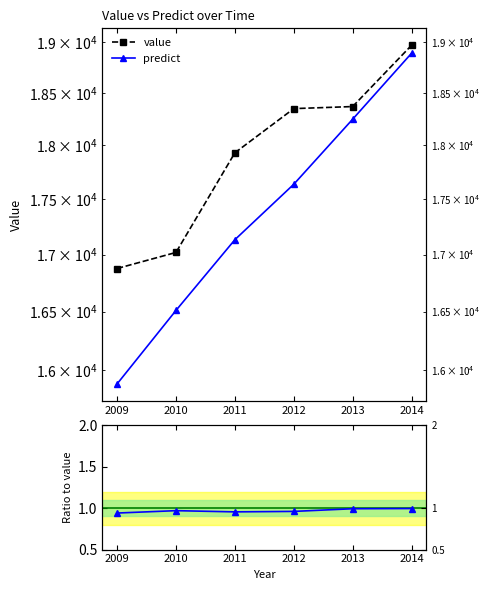

At how many categories does at least one series exceed 12084?

6